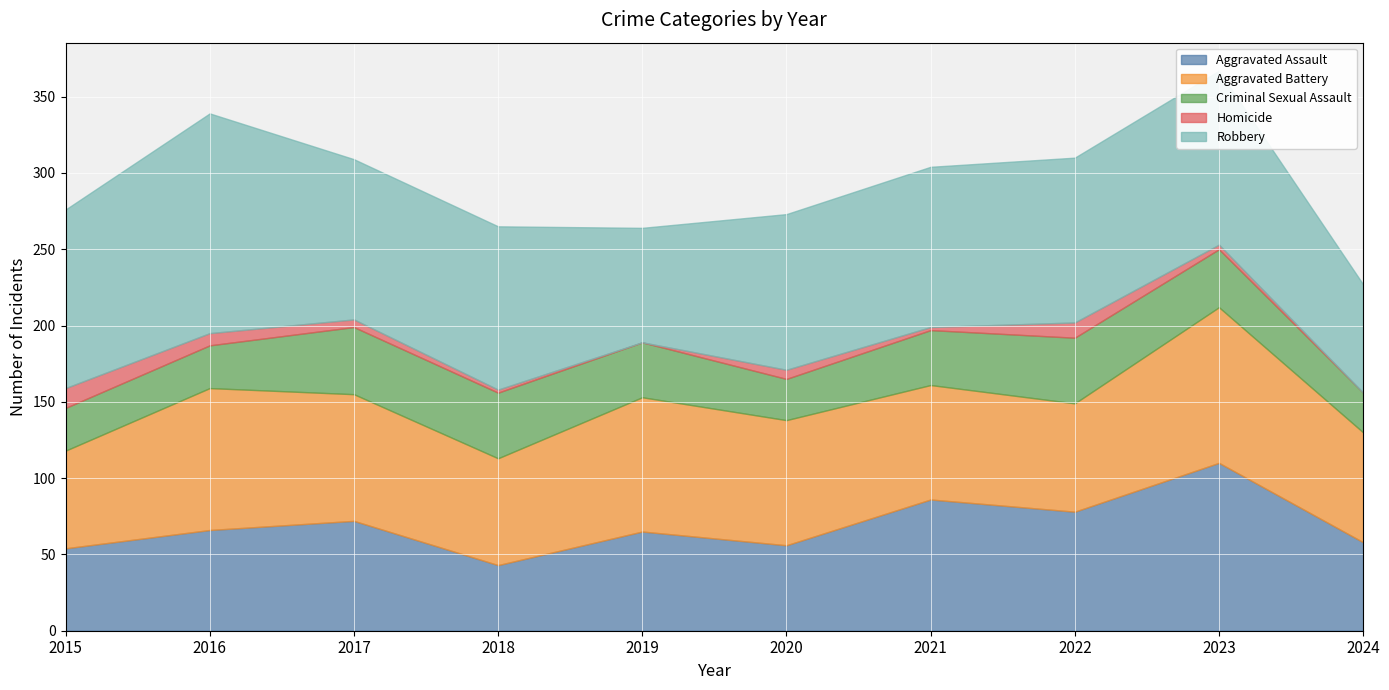

How many categories are shown in the chart?

10